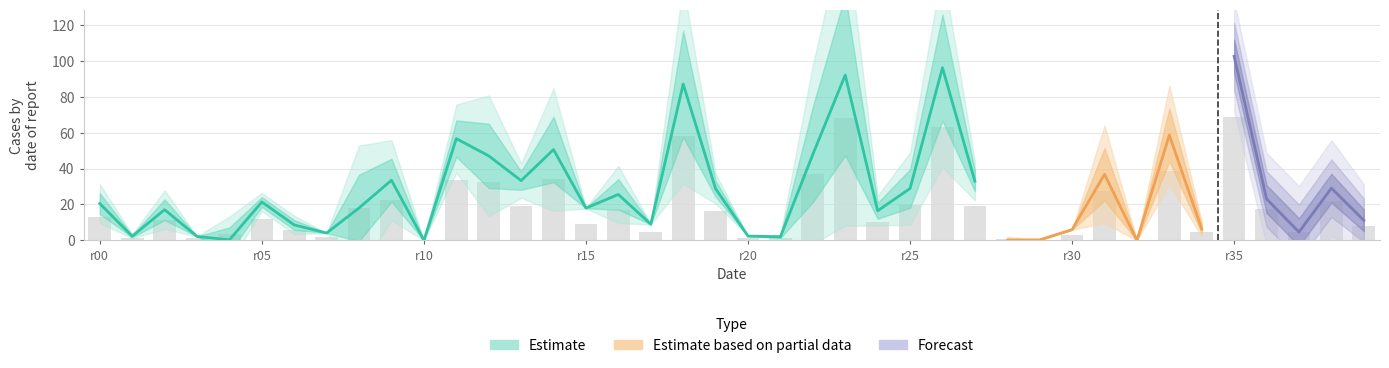

Is it true that Functionalrelevancefunction equals 0.2 at 23?

False